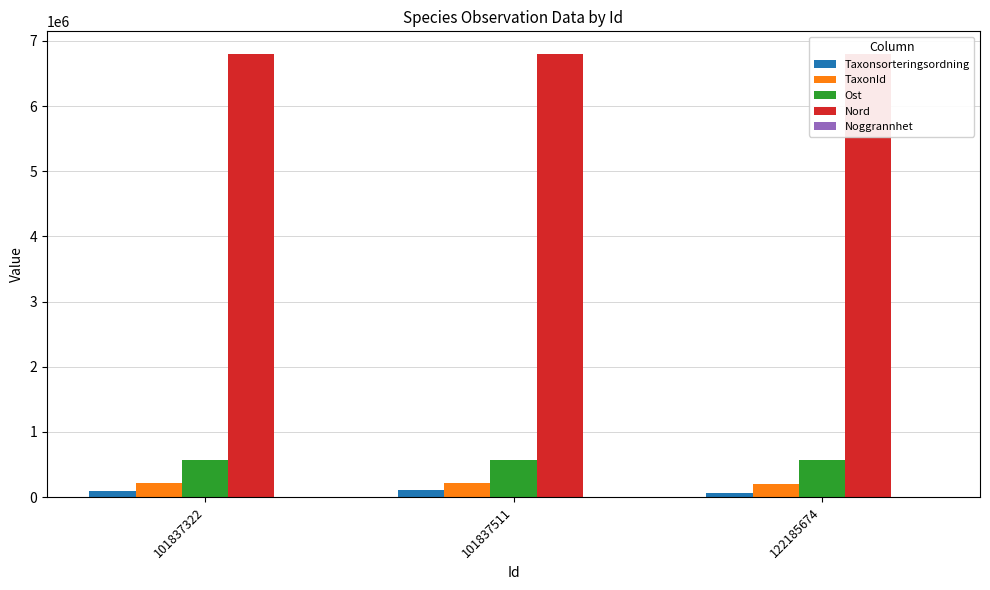

What is the sum of all Ost values?

1698643